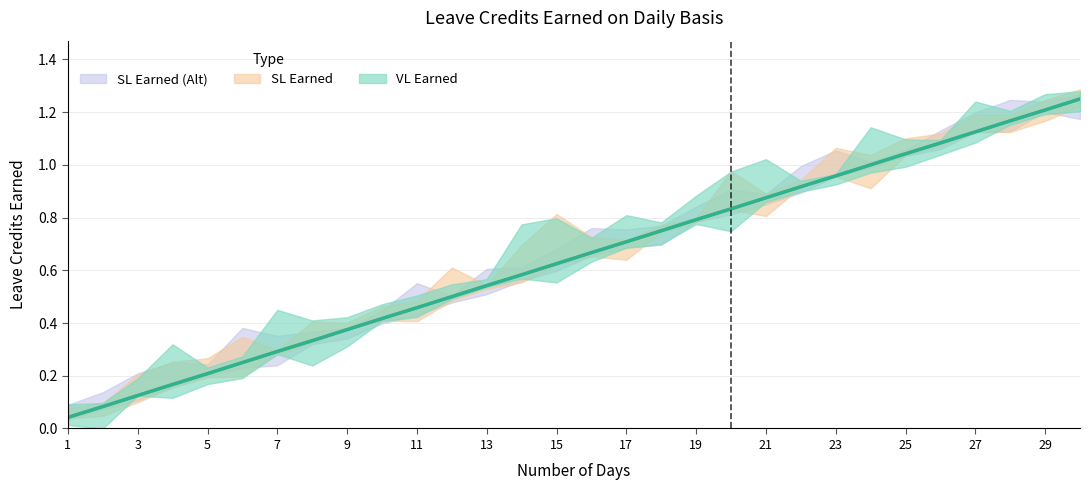

Between 15 and 24, which series saw the biggest shift?

VL Earned